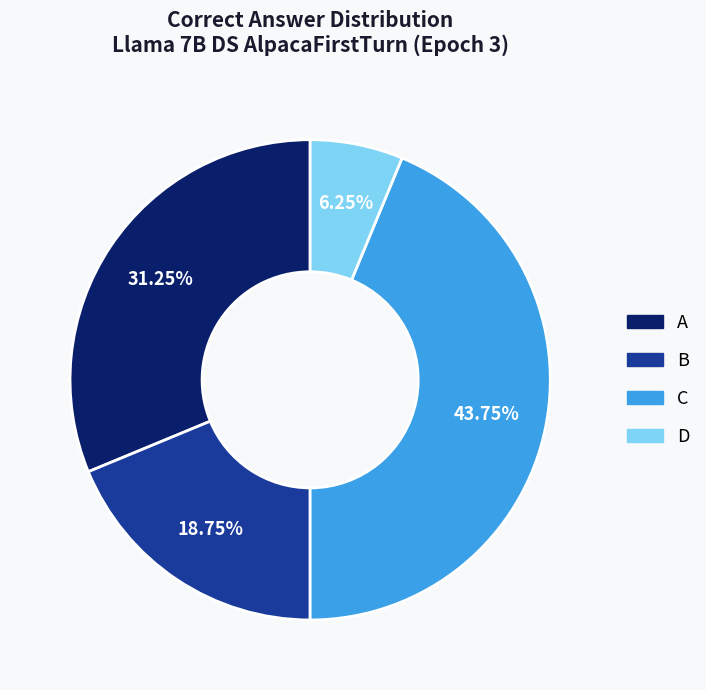

Is there any slice that represents more than half of the pie?

No